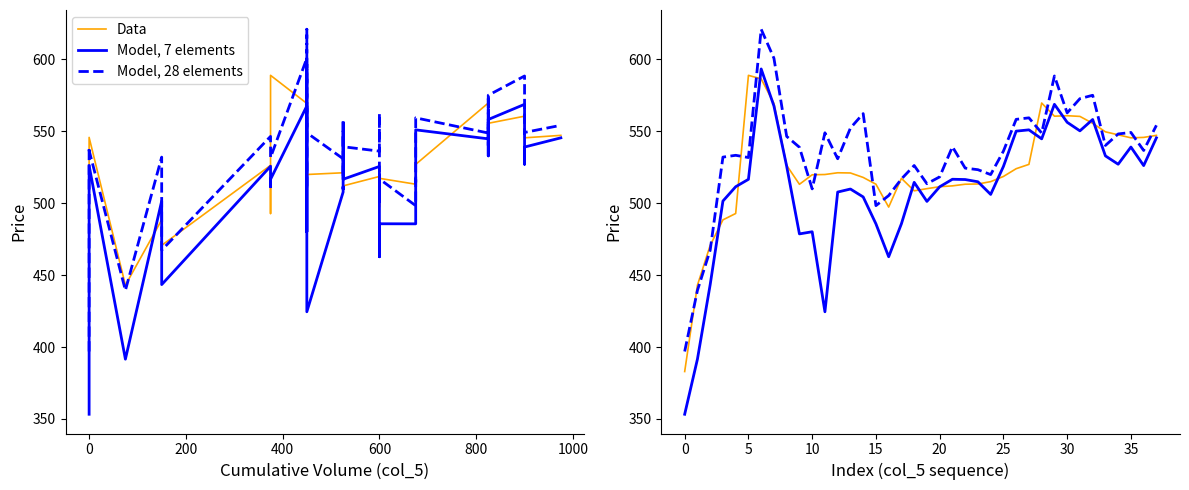

What is the sum of the Model, 7 elements values at 32 and 9?

1036.8